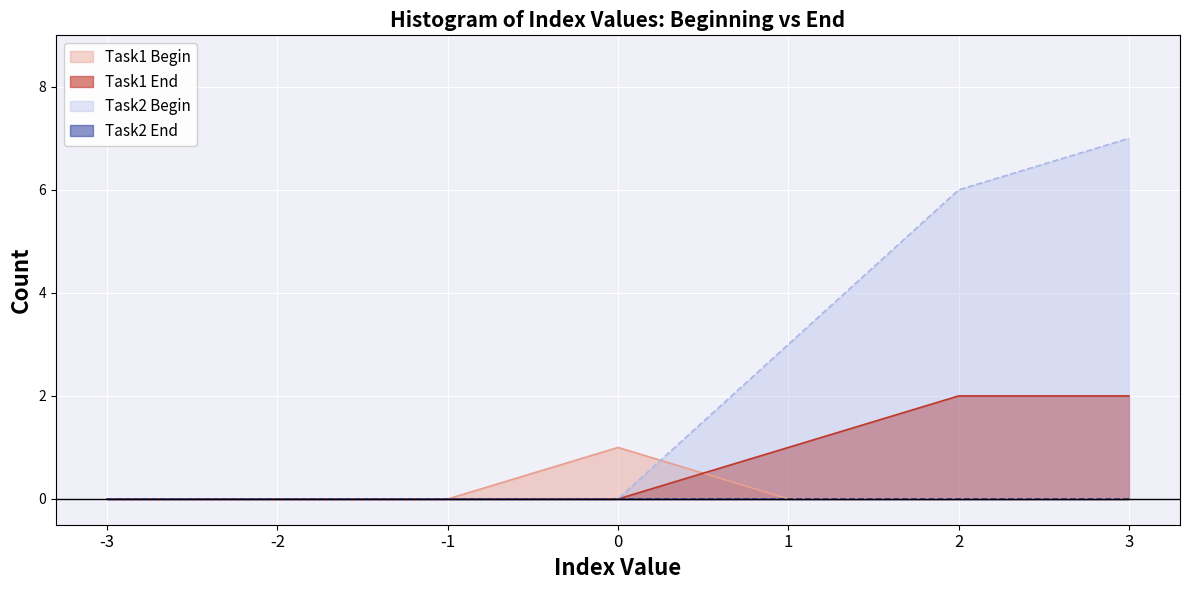

Which series has the largest range (max minus min)?

Task2 Begin